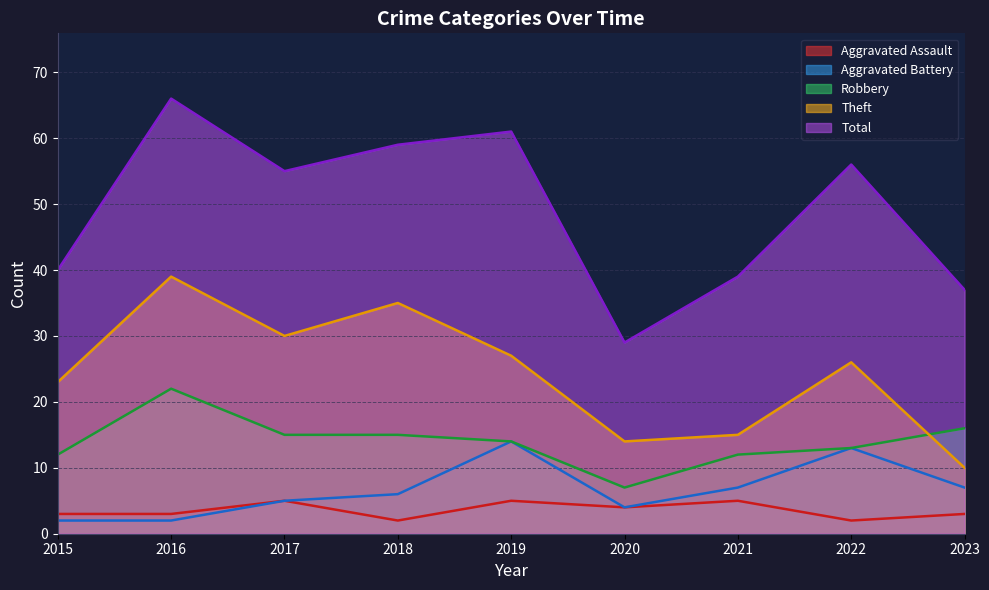

True or false: Robbery and Total intersect in this chart.

False